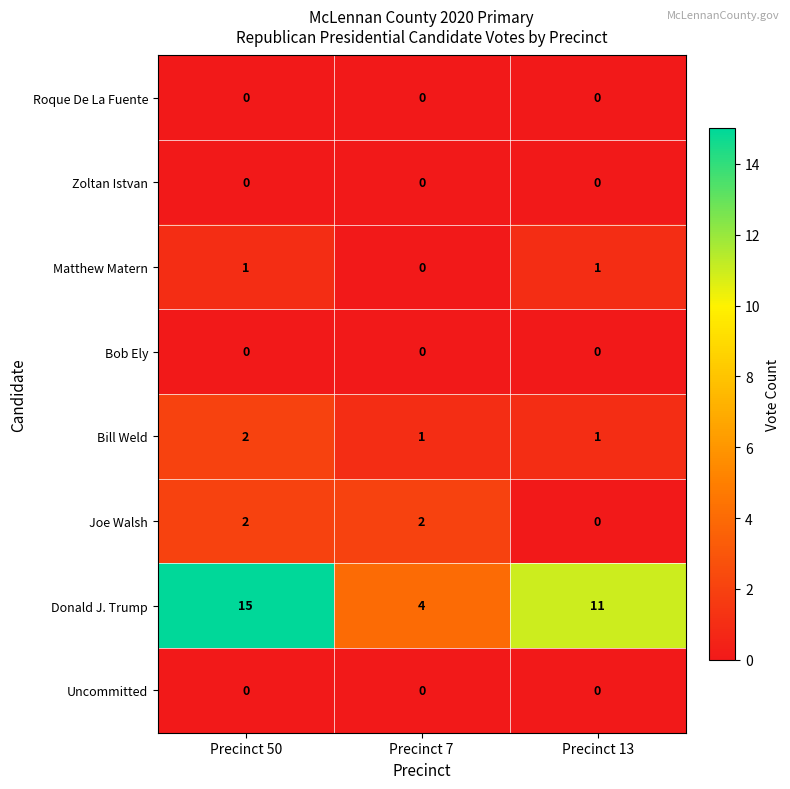

How many Matthew Matern values are between 0 and 1?

3